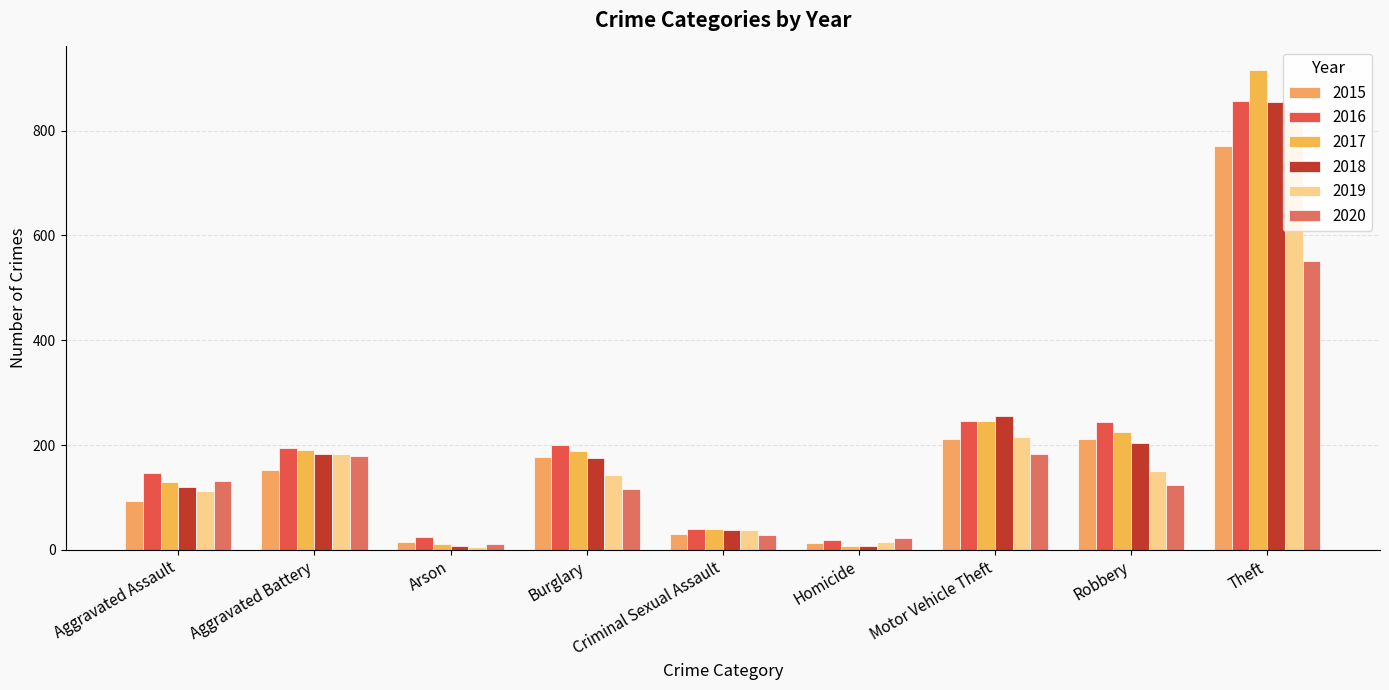

Which series changed the most between Robbery and Theft?

2017